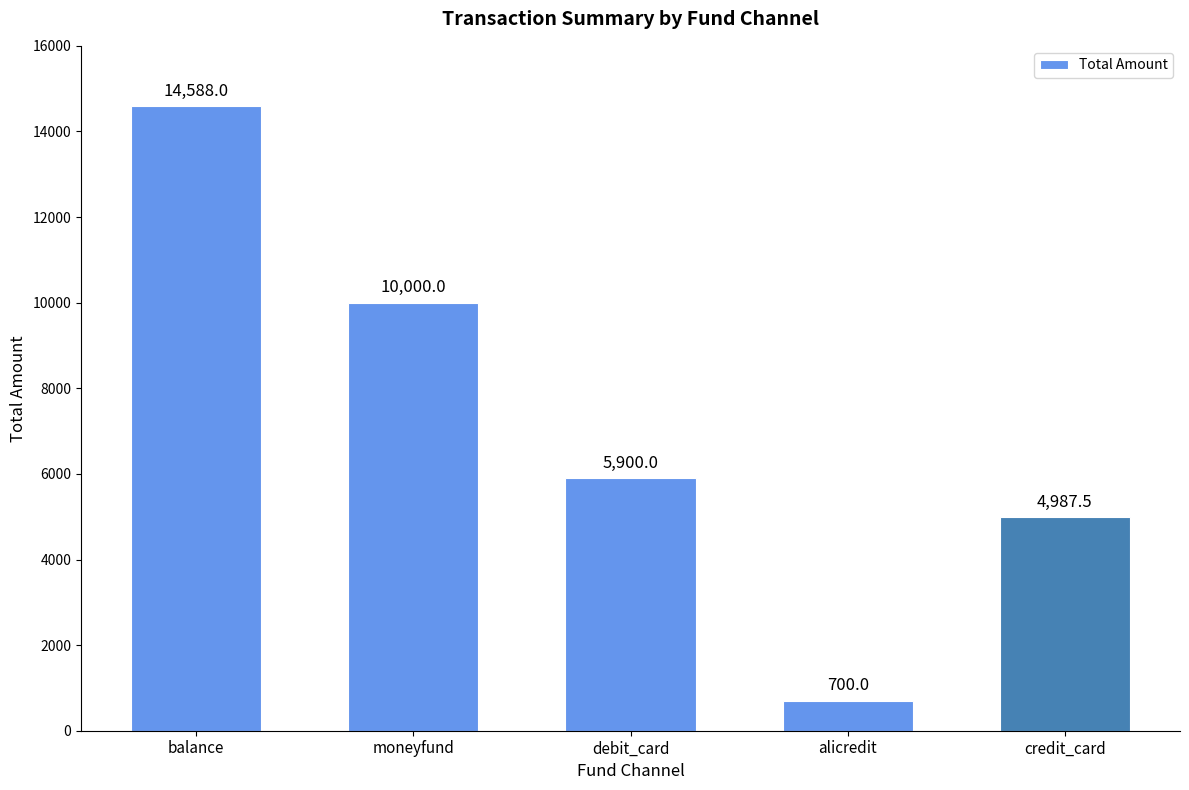

Reading right to left, extract all data points from this chart.

credit_card=4987.5	alicredit=700.0	debit_card=5900.0	moneyfund=10000.0	balance=14588.0